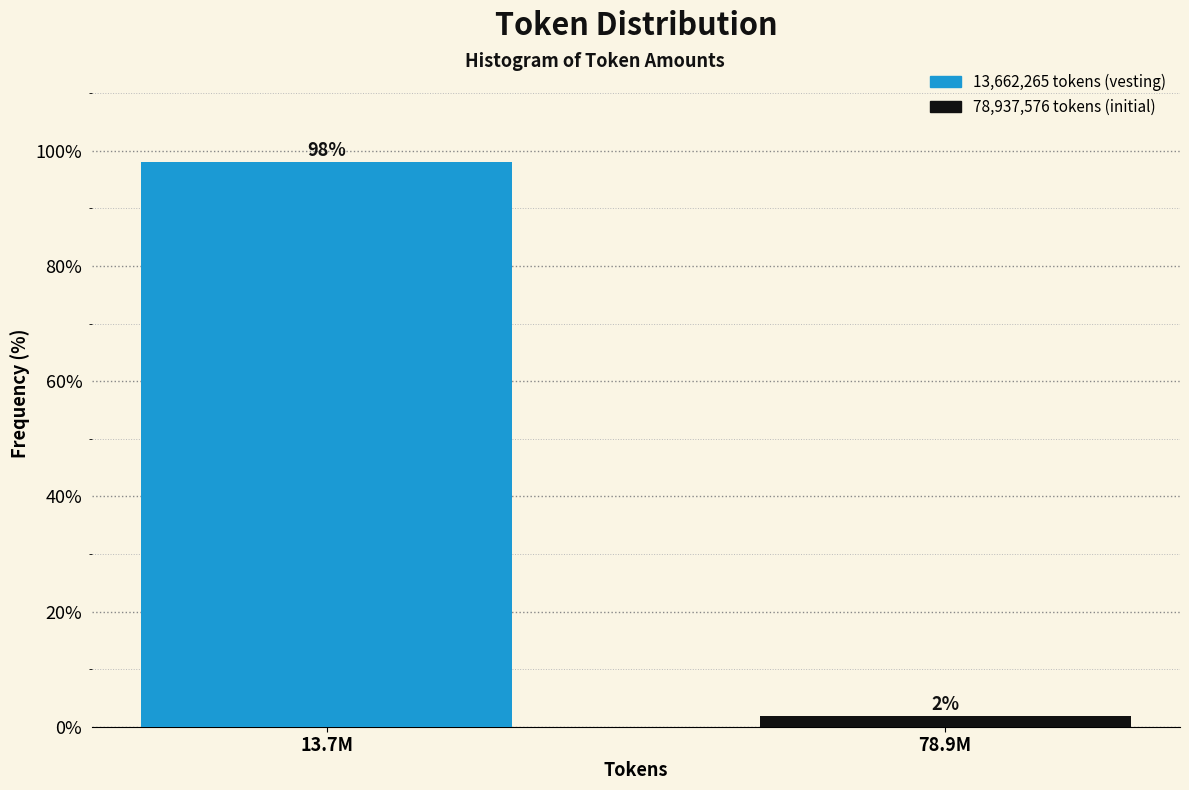

What value does the data have at 13.7M?

98.1